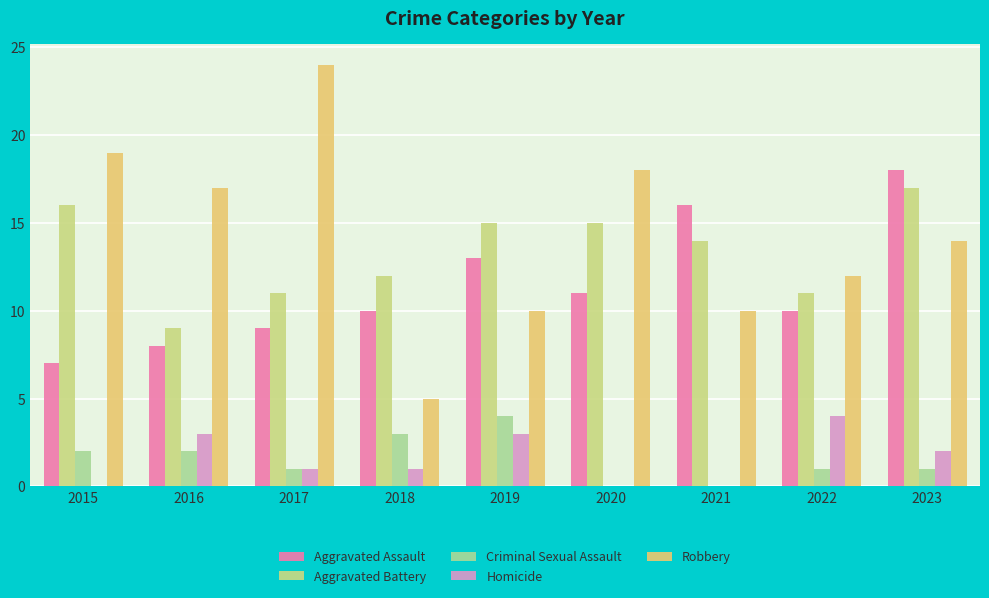

How many distinct data groups are displayed?

5